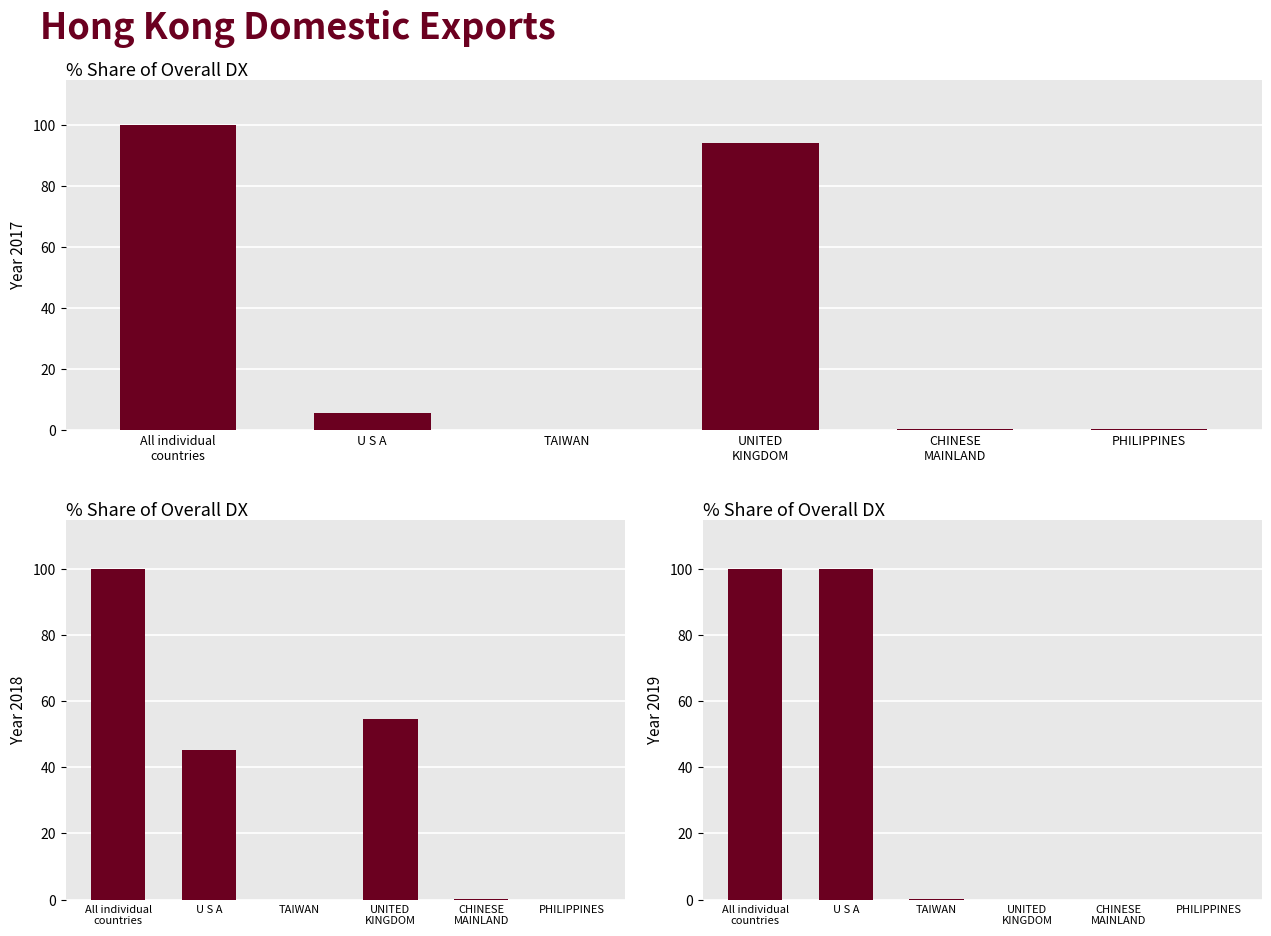

At CHINESE
MAINLAND, list the series in order from smallest to largest.

201912_% Share, 201712_% Share, 201812_% Share